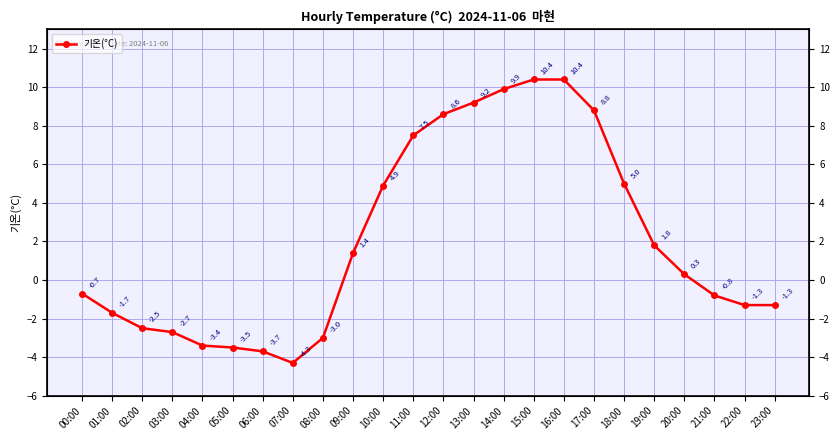

What is the change in value from 01:00 to 19:00?

+3.5